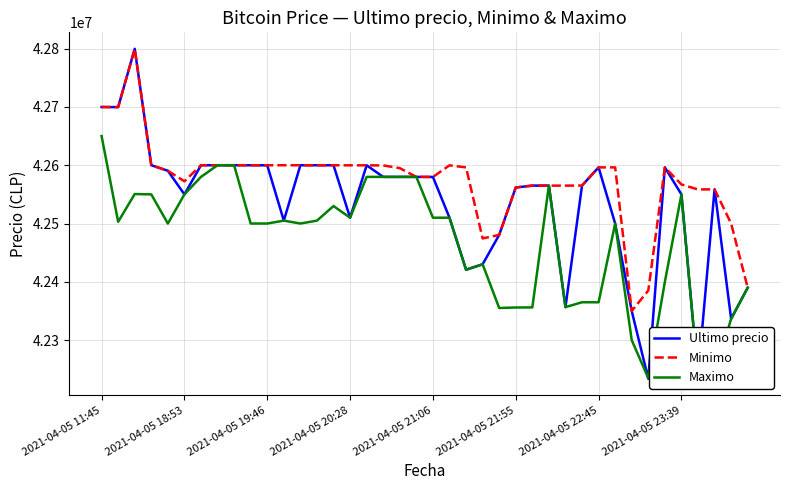

Which series has the largest total across all categories?

Minimo